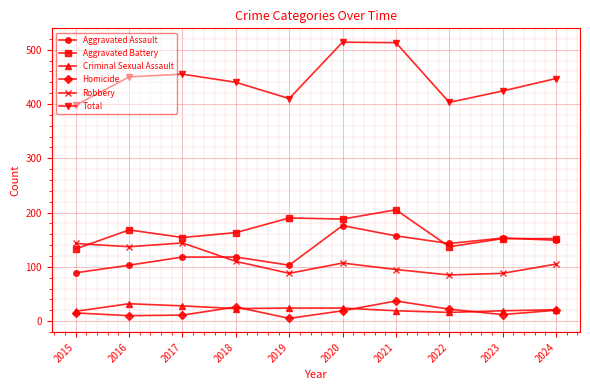

Which series has the widest spread of values?

Total